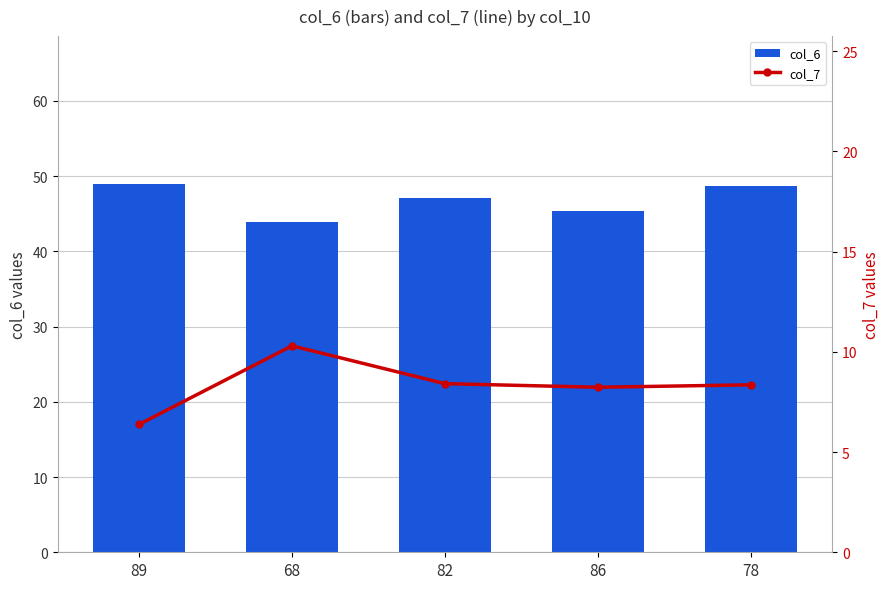

List the labels in order of col_7 value, smallest first.

89, 86, 78, 82, 68